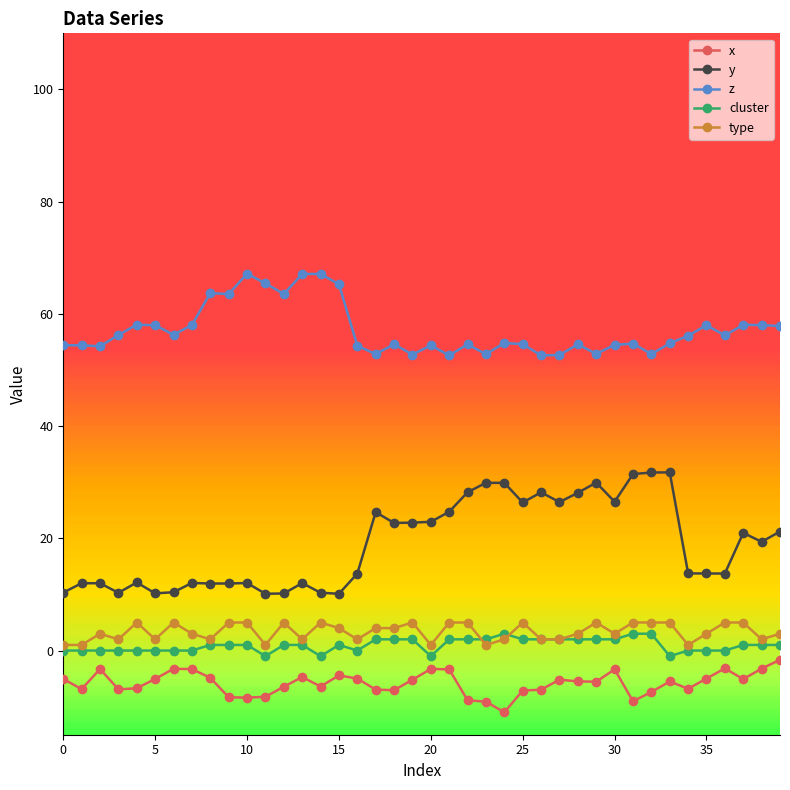

What is the value of the z point at the 9th from the left?

63.7